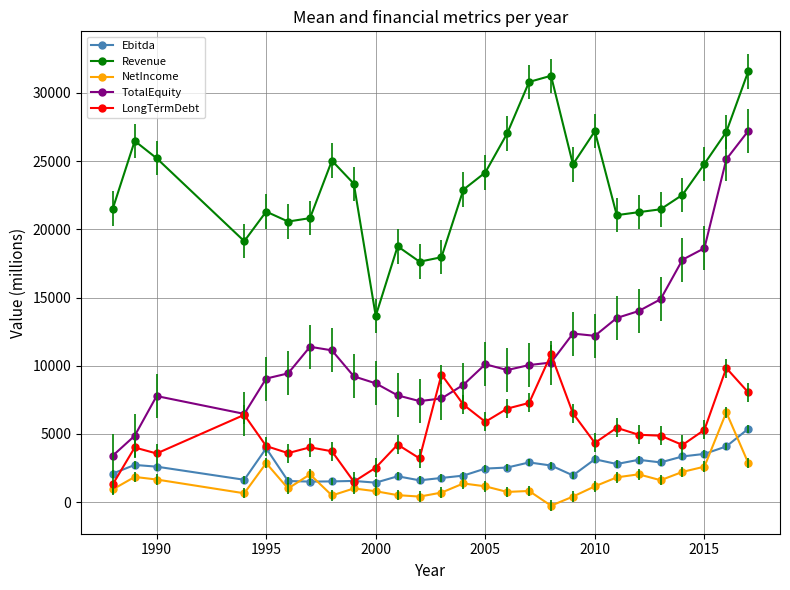

True or false: NetIncome has more than 1 points higher than both neighbors.

True